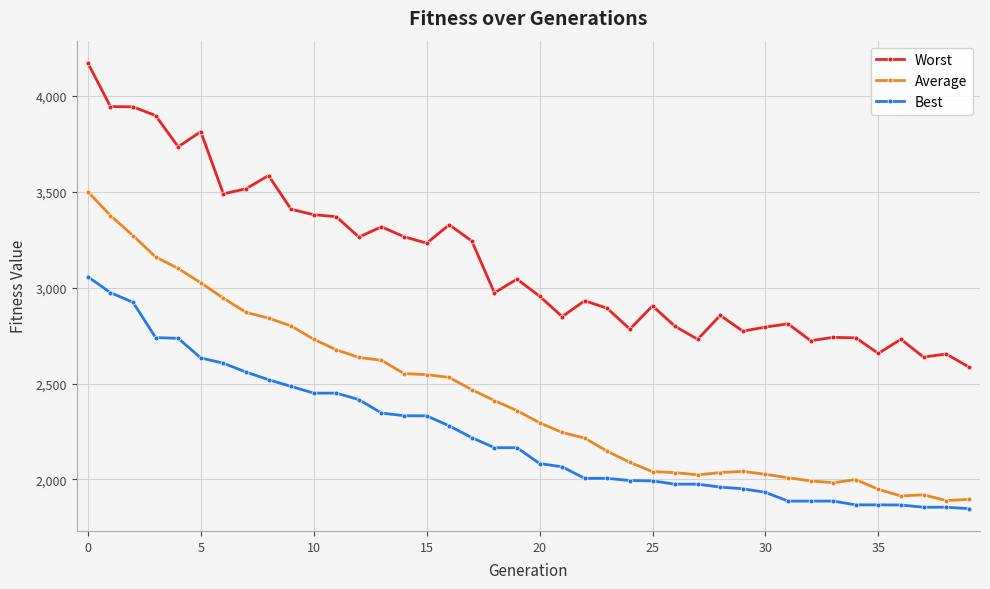

What is the smallest value displayed?

1847.5